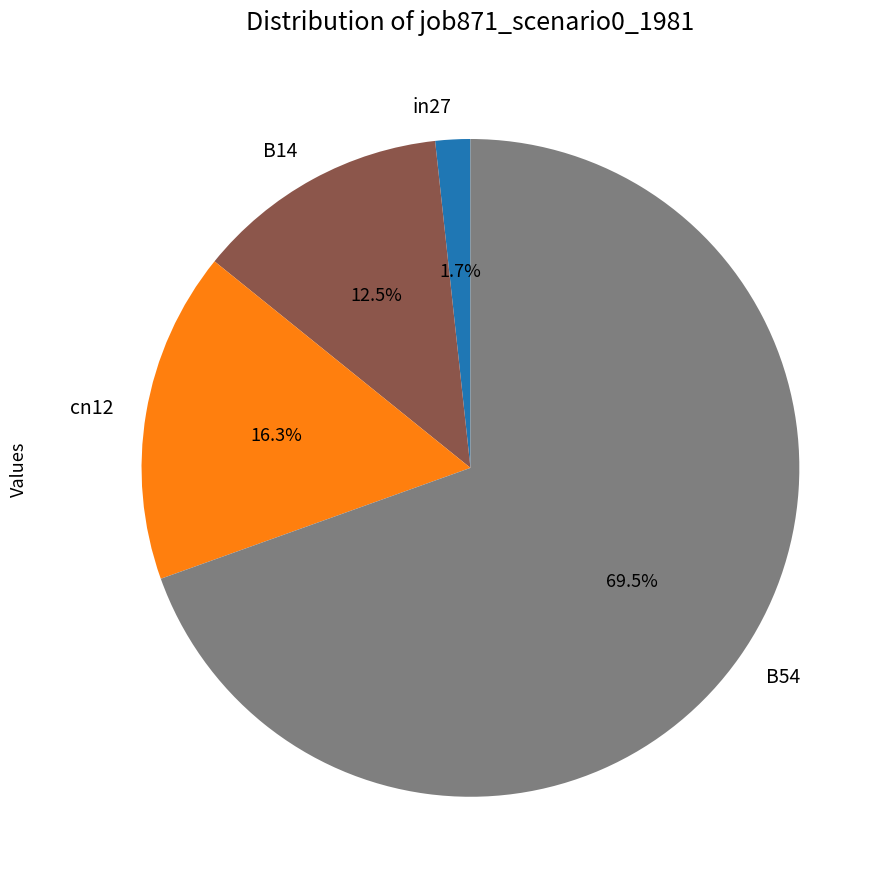

Rank the categories by value from lowest to highest.

in27, B14, cn12, B54